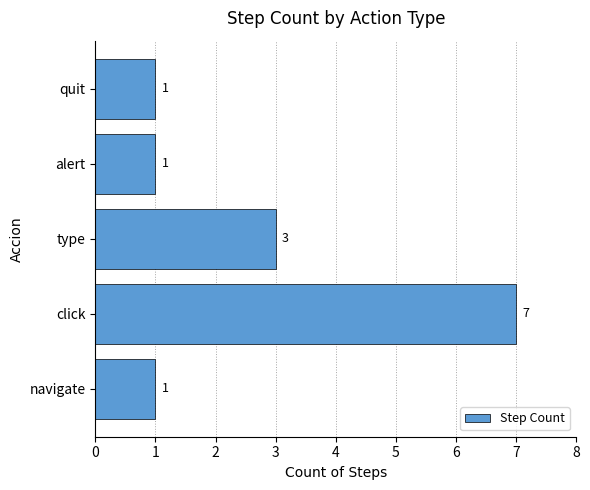

Reading bottom to top, what are all the values shown in this chart?

1	7	3	1	1